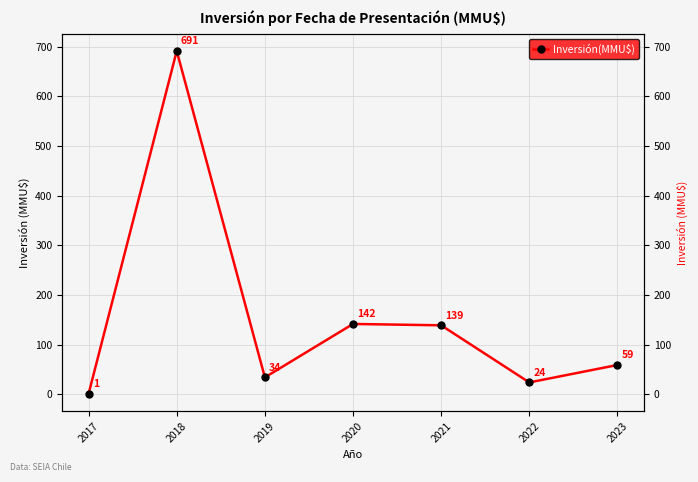

What is the maximum value shown in the chart?

691.3